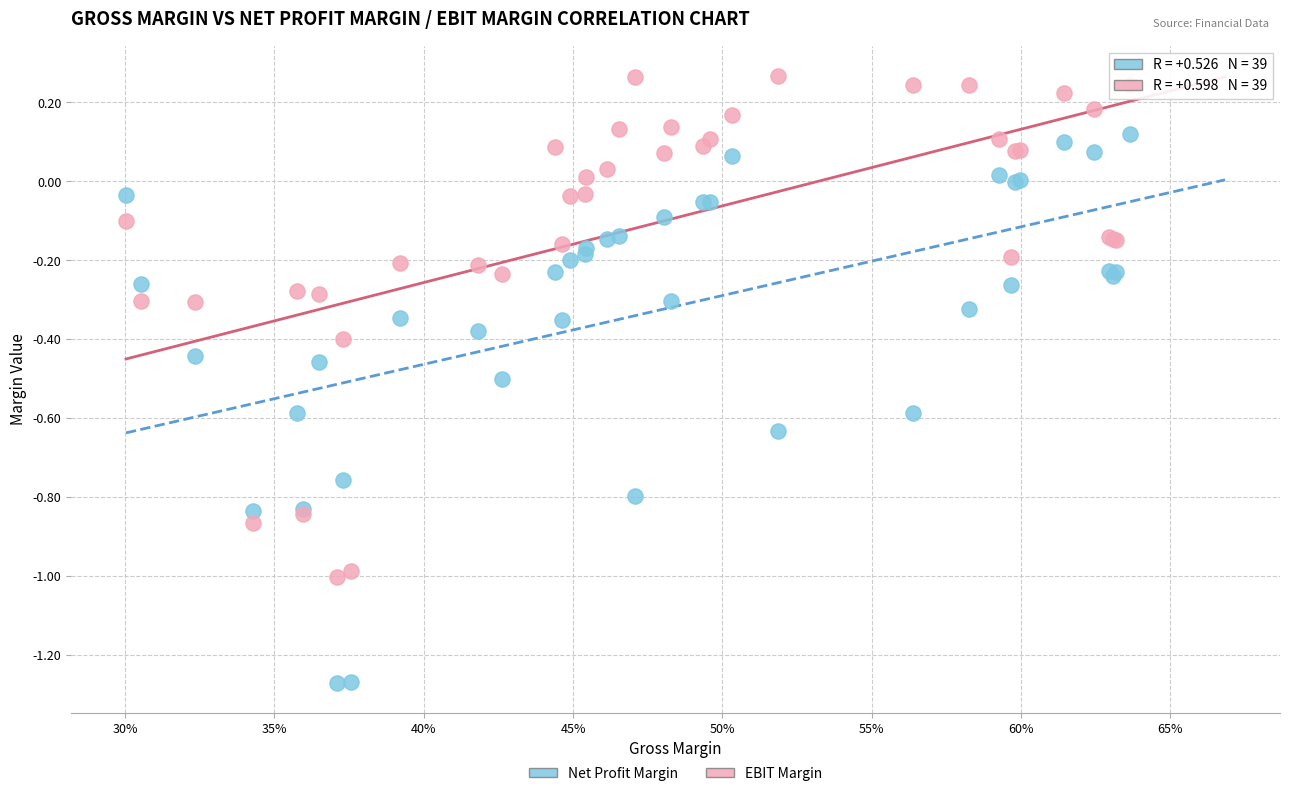

What are all the series names shown in the legend?

Net Profit Margin, EBIT Margin